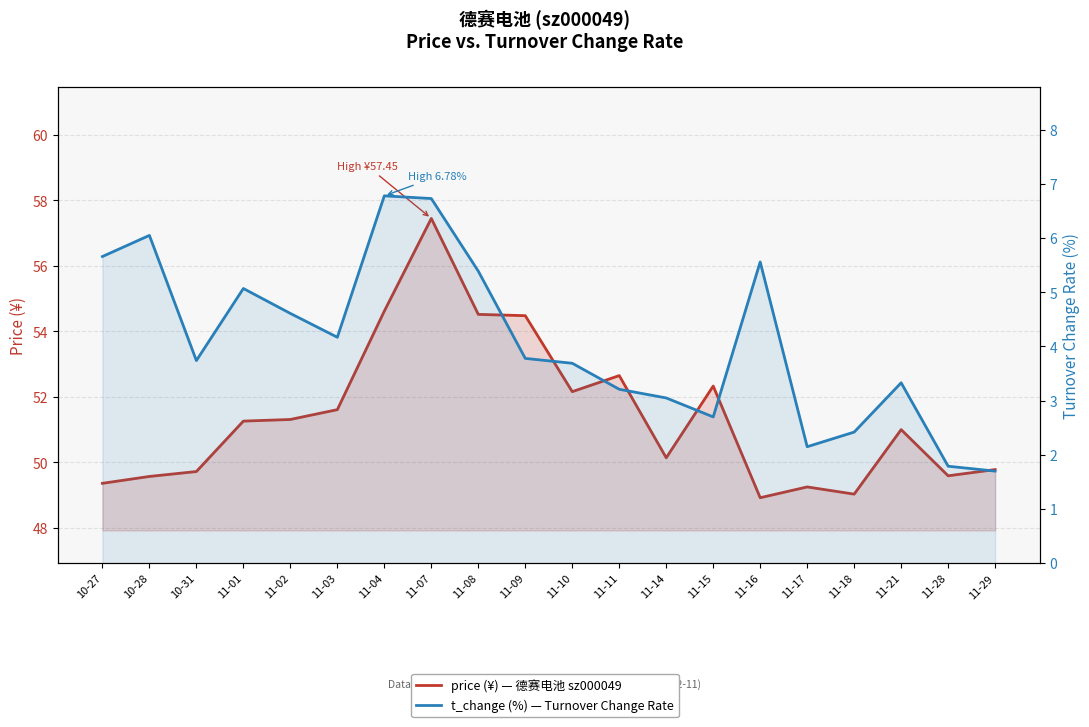

At which category does t_change (%) — Turnover Change Rate reach its first local peak?

10-28